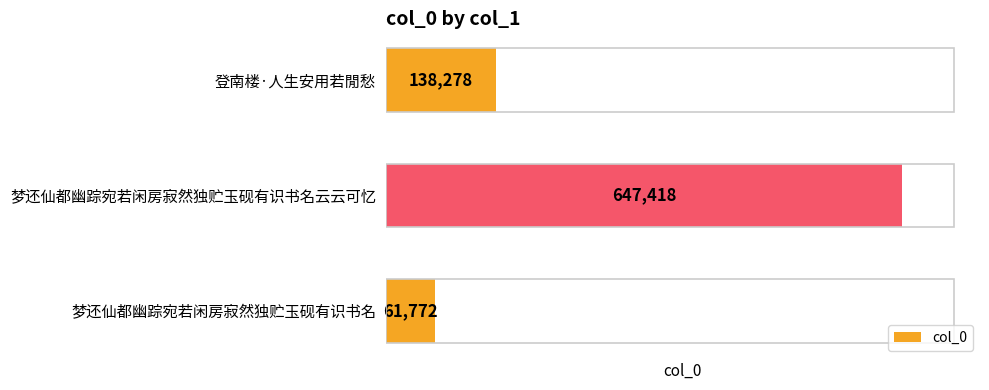

What is the smallest value displayed?

61772